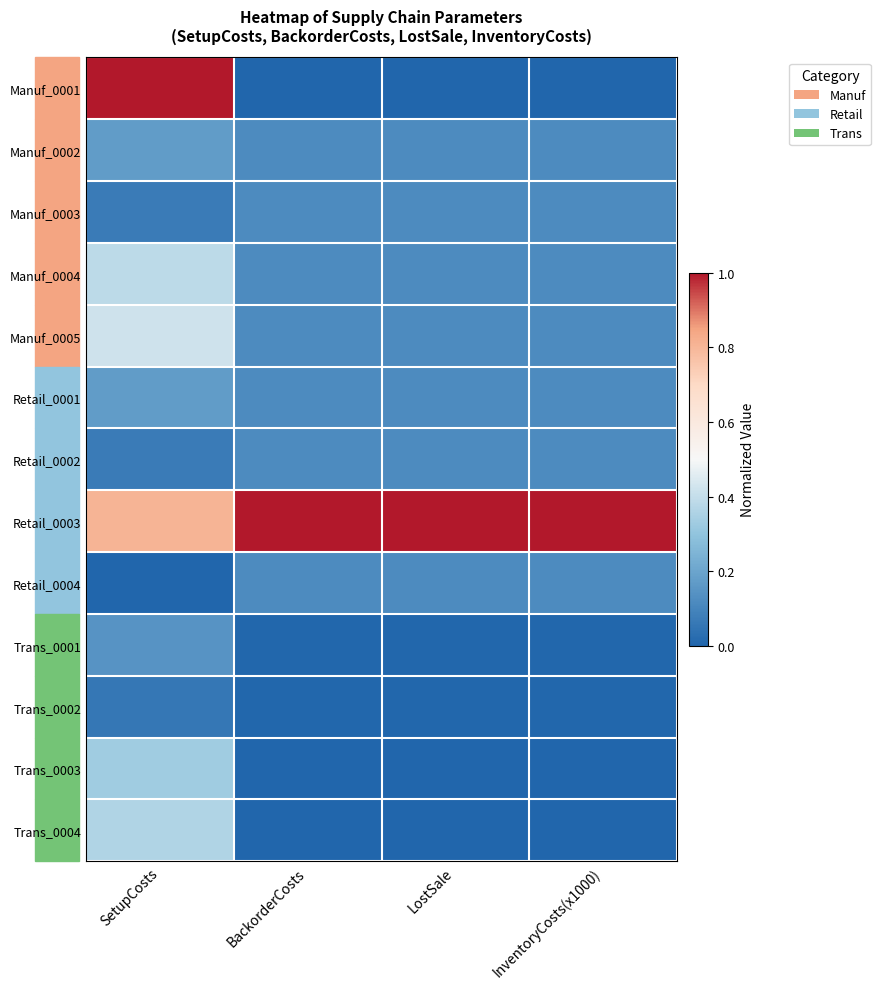

At which category is the sum across all series the highest?

SetupCosts